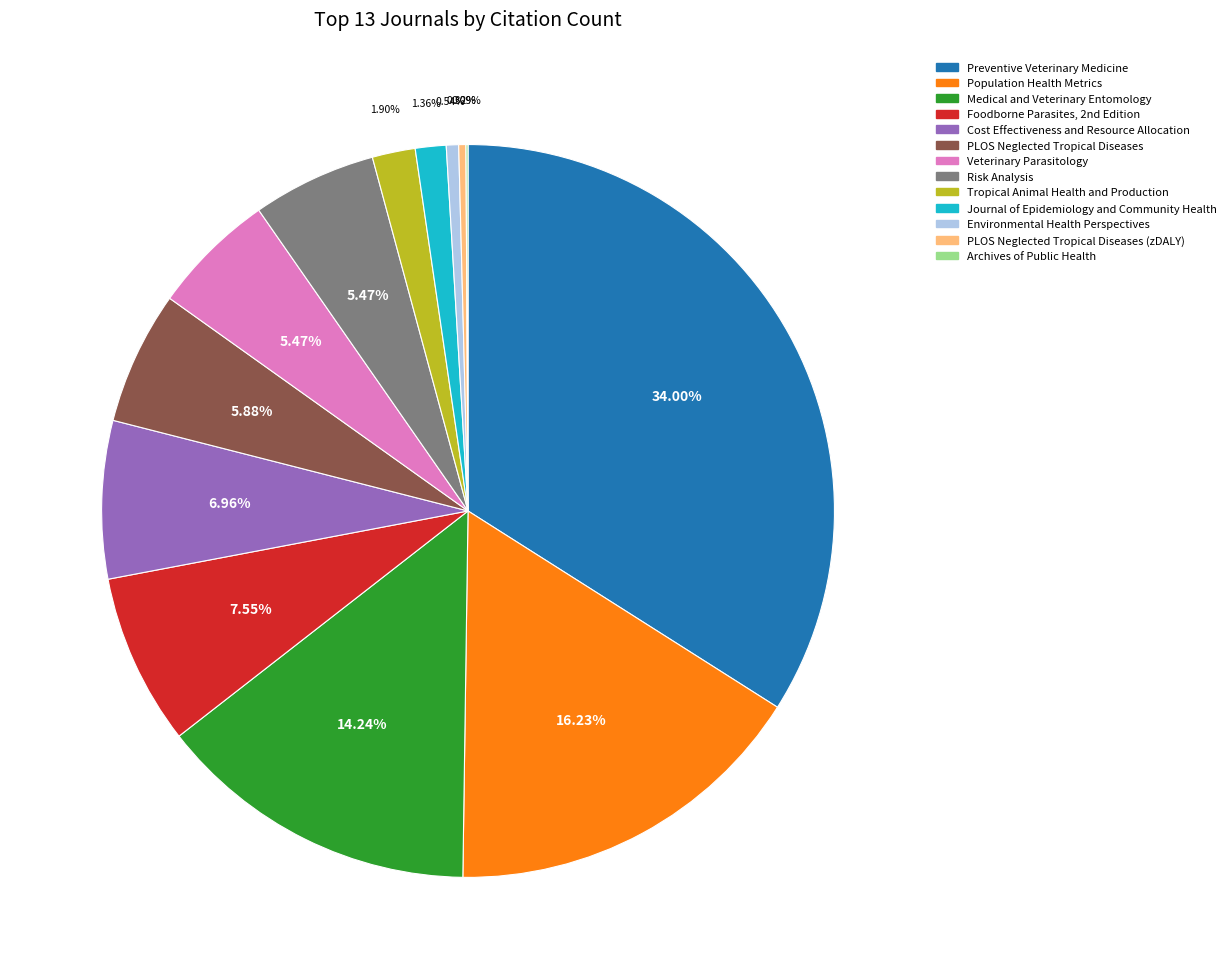

Is there a majority slice in this chart?

No